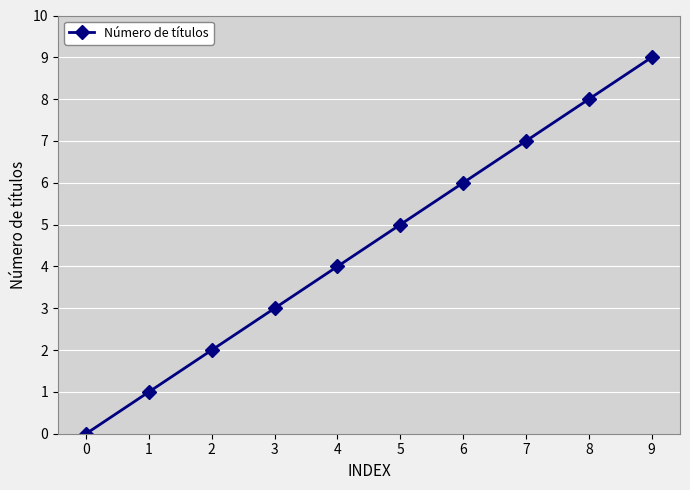

Is it true that the value at 3 is 1?

False